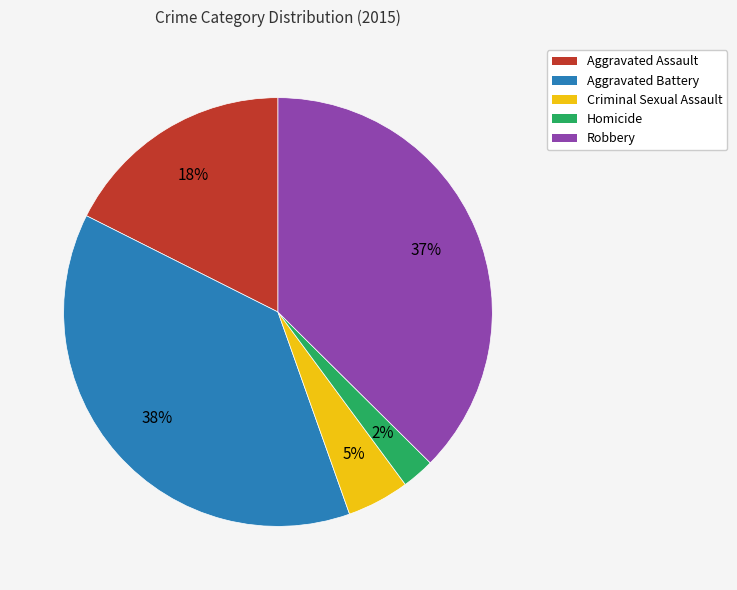

Is there a majority slice in this chart?

No